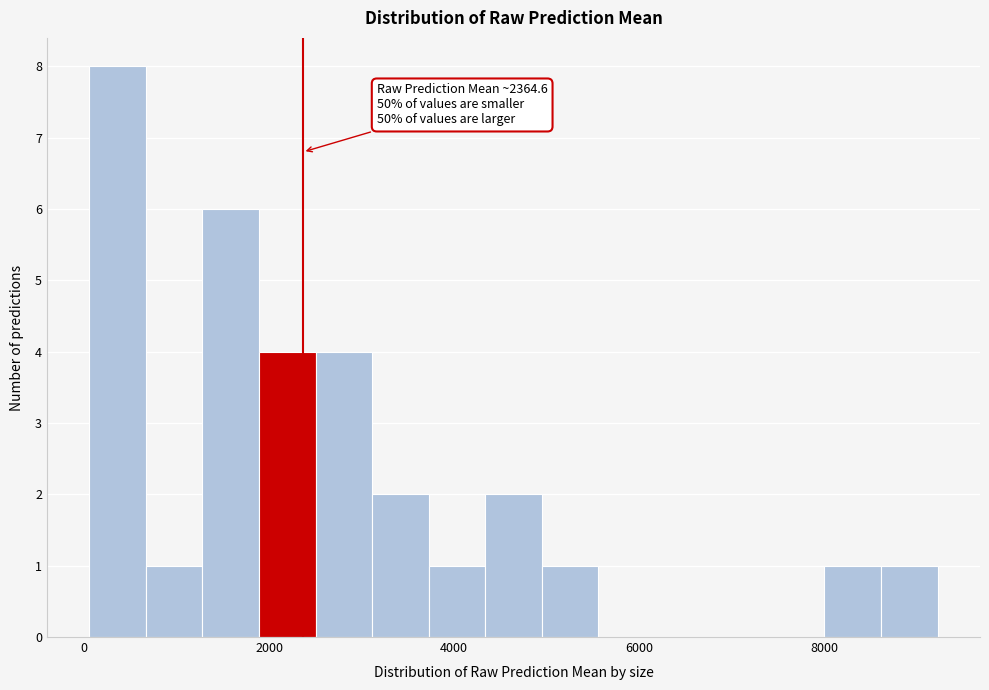

Around what value on the x-axis is the tallest bar? Give the approximate position of its centre, as read against the axis.

400